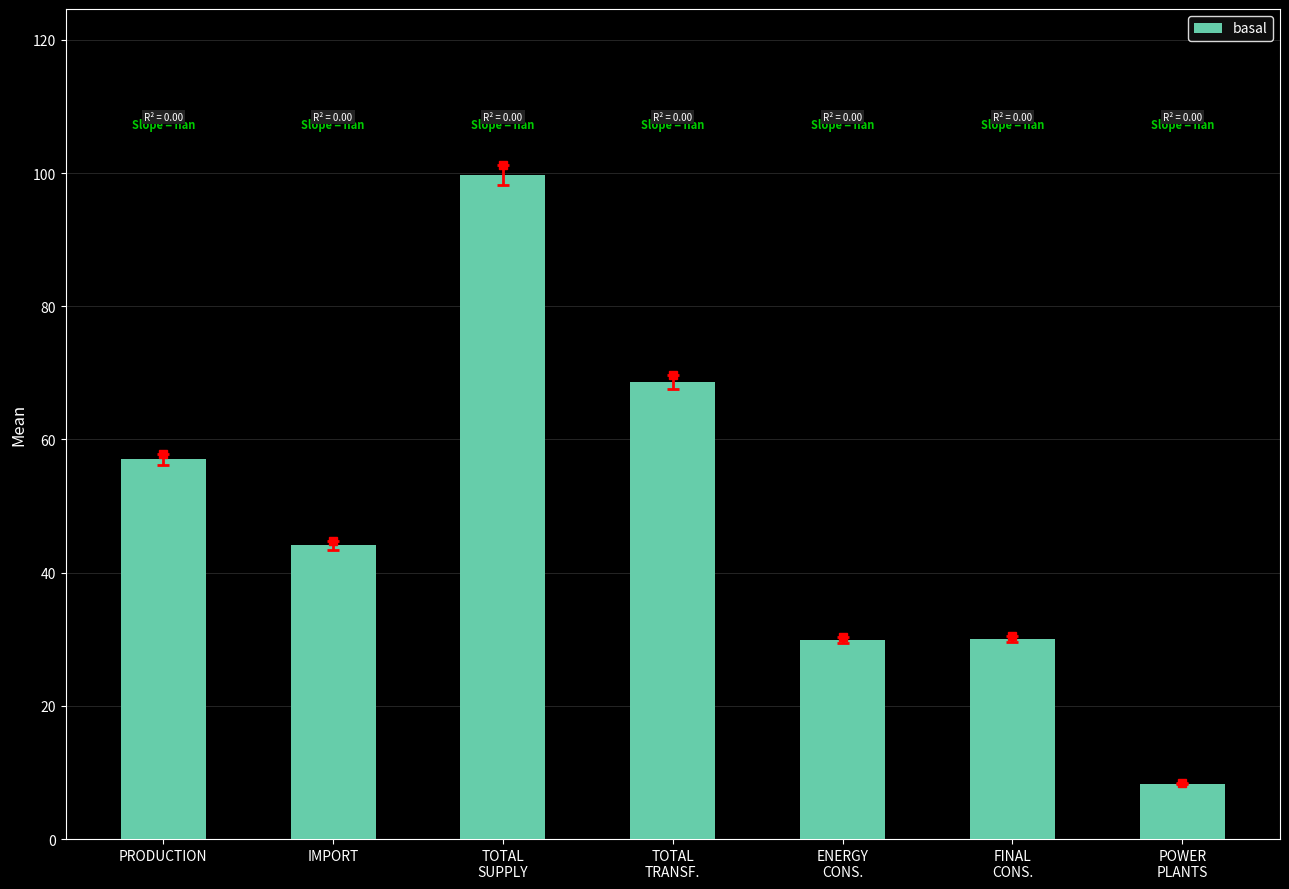

Which has a higher value, TOTAL
TRANSF. or ENERGY
CONS.?

TOTAL
TRANSF.